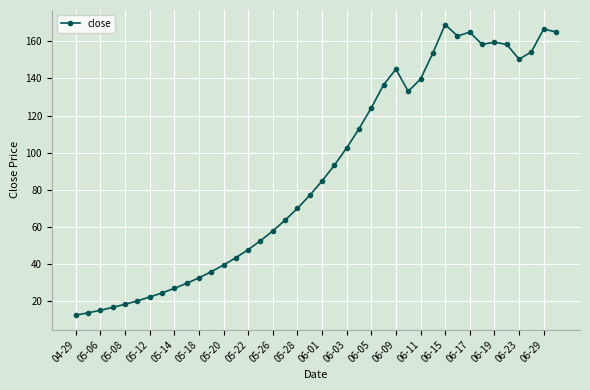

What is the value of the 38th point from the left?

154.3